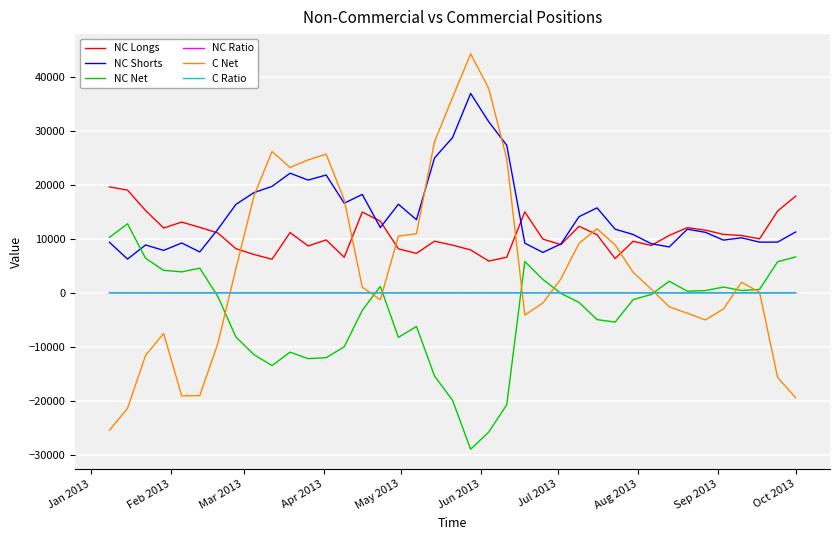

What is the lowest value of the NC Net series?

-28972.0